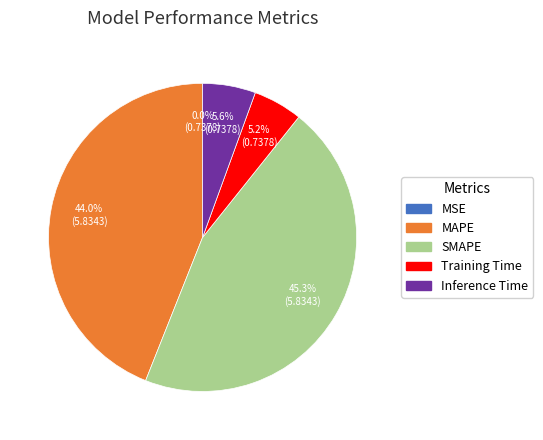

True or false: Inference Time accounts for 6% of the total.

True